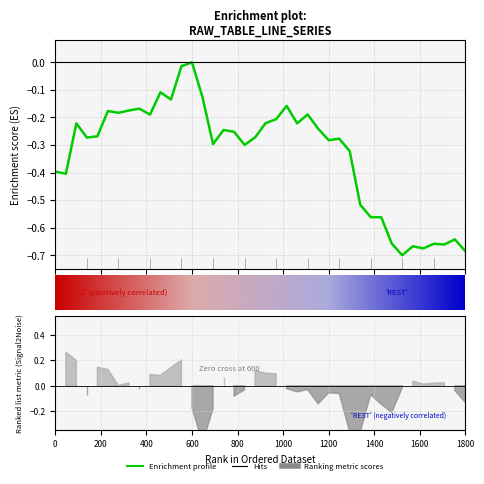

Where is the data nearest to the value 0?

600